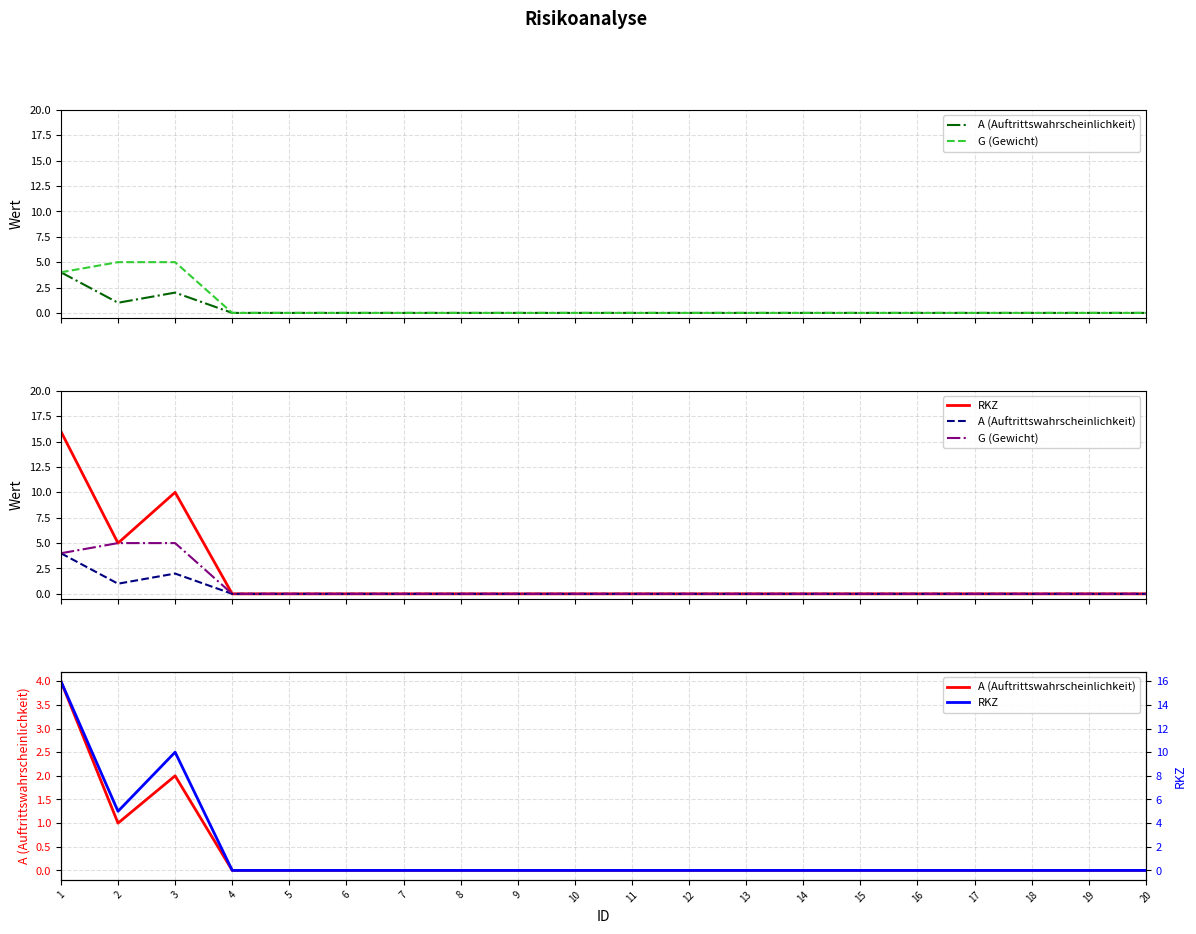

Which series has the largest range (max minus min)?

RKZ